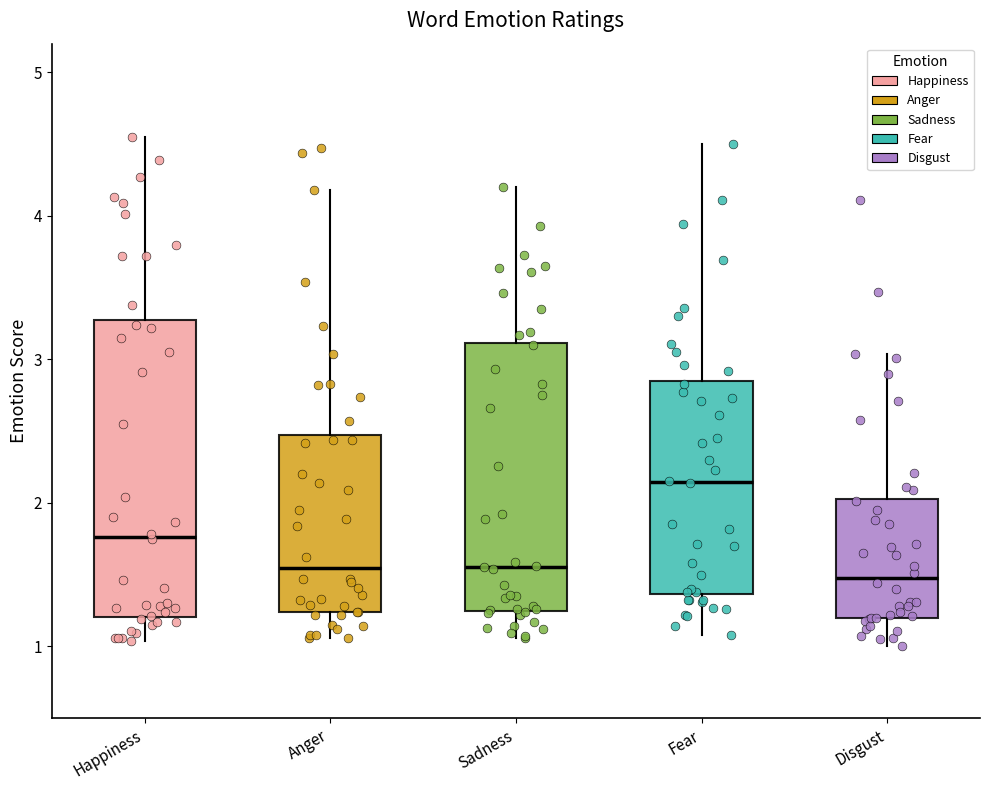

Where does the median line of the box for Anger sit on the y-axis? The values are not printed on the chart, so give them approximately, as read against the axis.

1.5